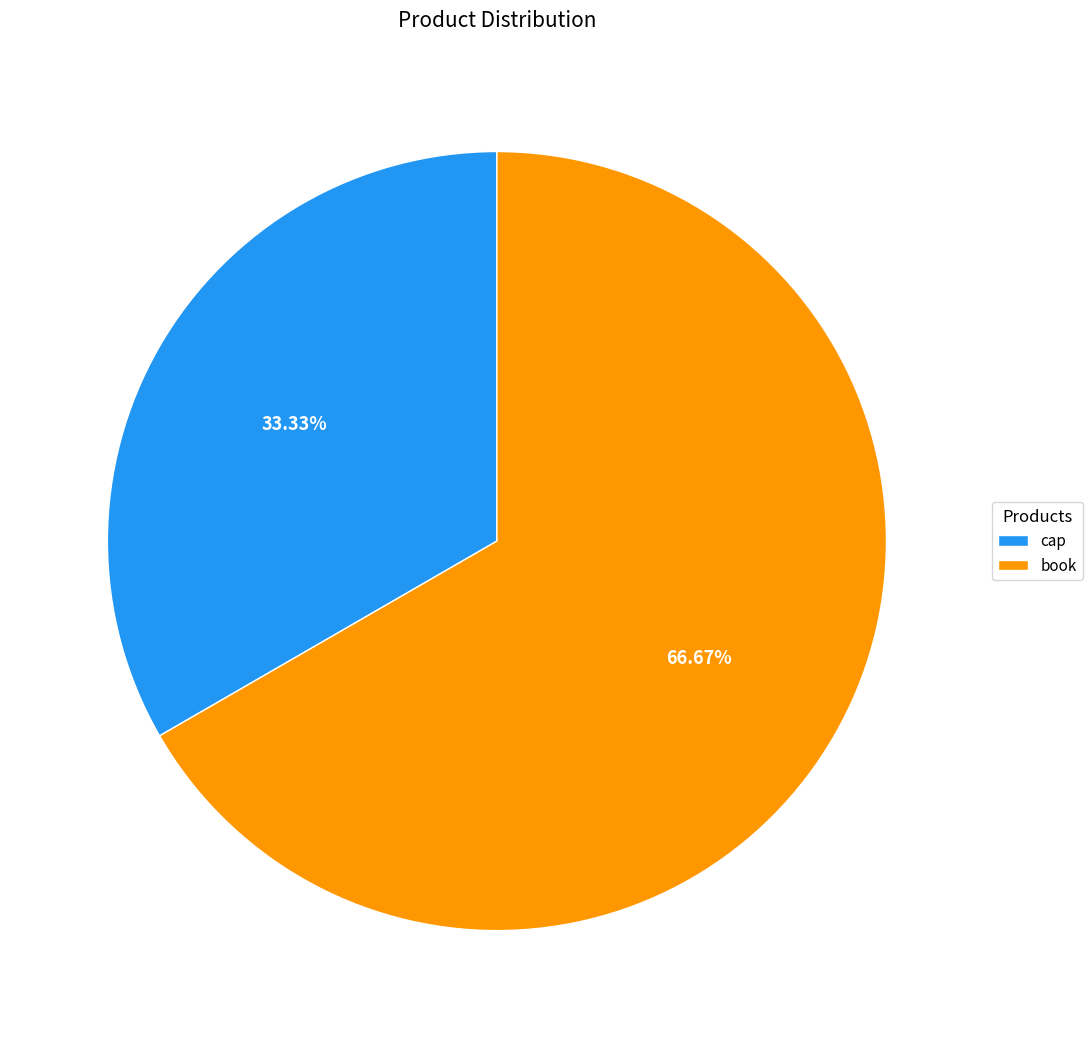

Count the number of slices in the pie.

2